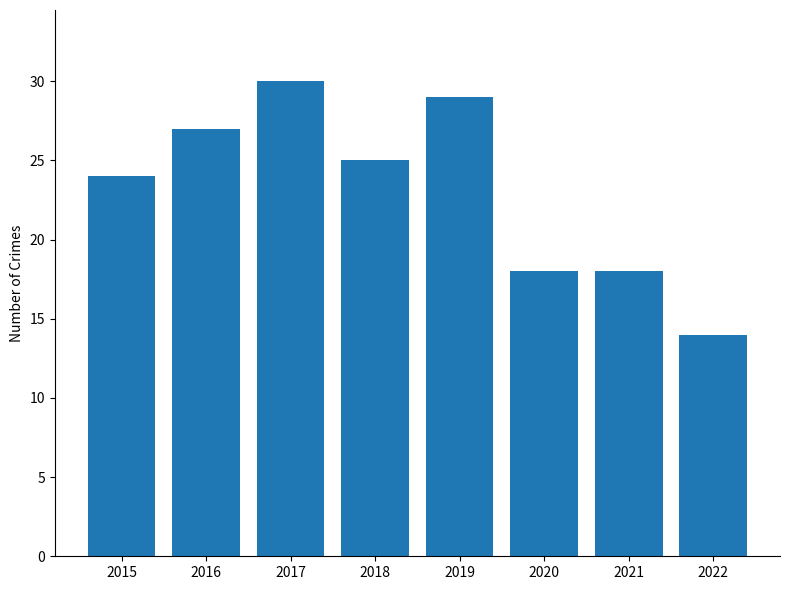

What is the ratio of the value at 2020 to the value at 2021?

1.0